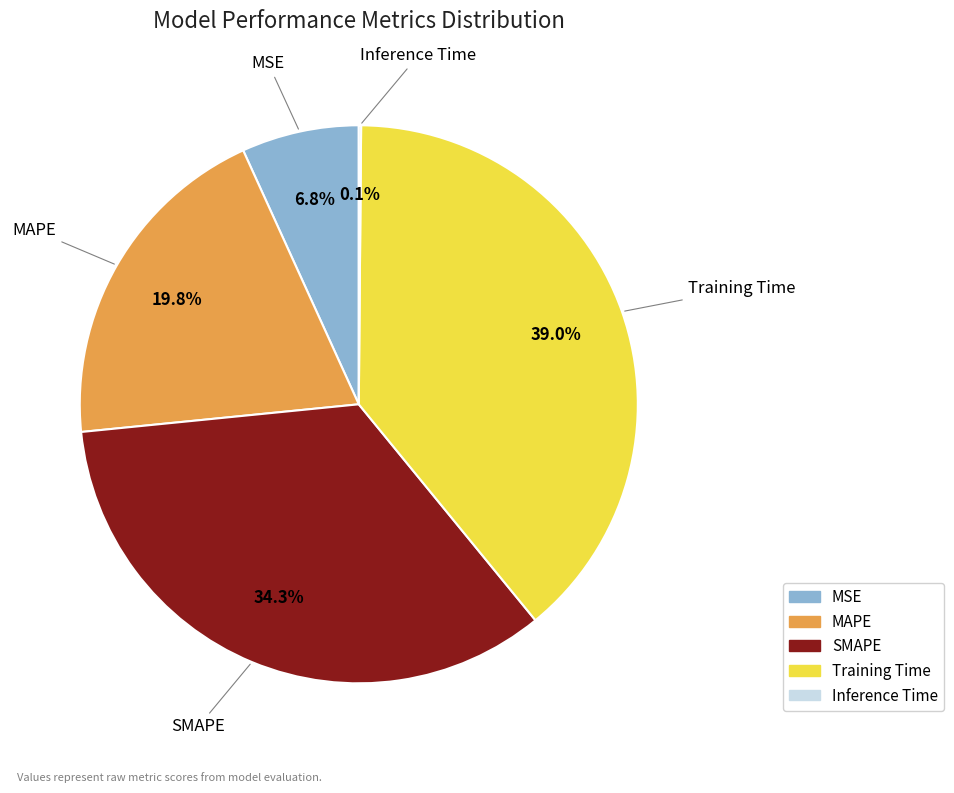

Which slice is the largest?

Training Time